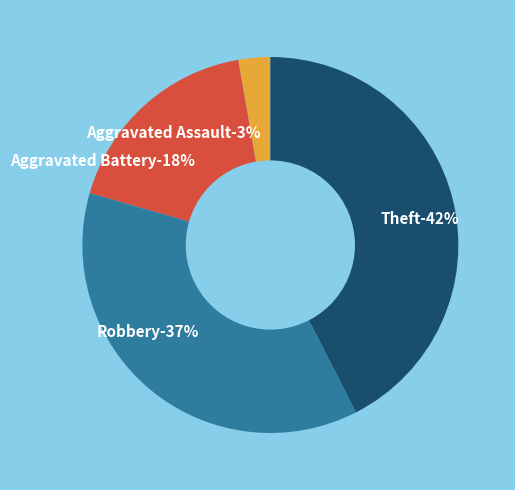

To the nearest percent, what is the combined percentage of Aggravated Battery and Robbery?

55%